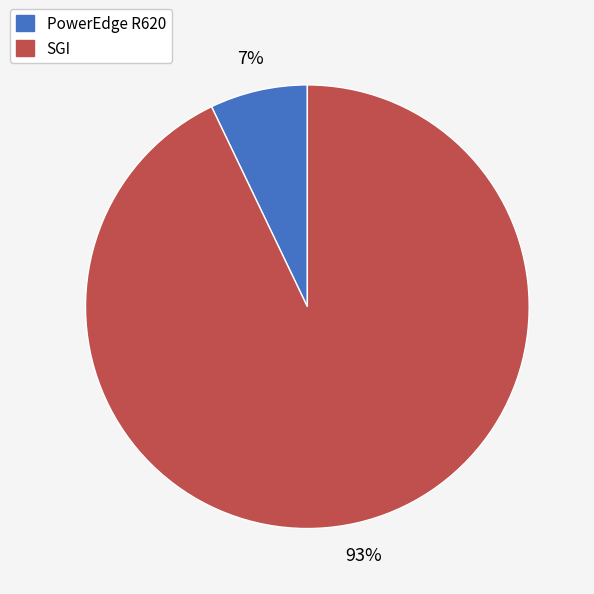

What percentage is the SGI slice, to the nearest percent?

93%